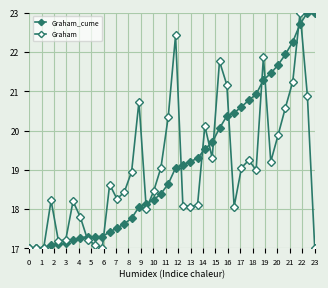

Is this an area chart (filled region under the line)?

No